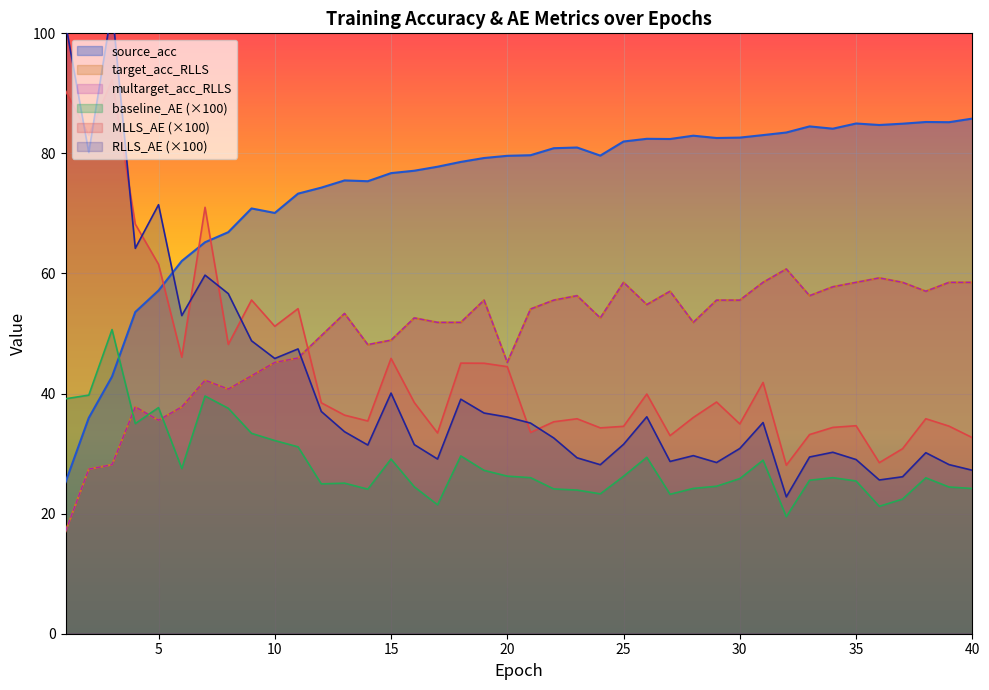

What is the sum of the target_acc_RLLS values at 27 and 37?

115.6